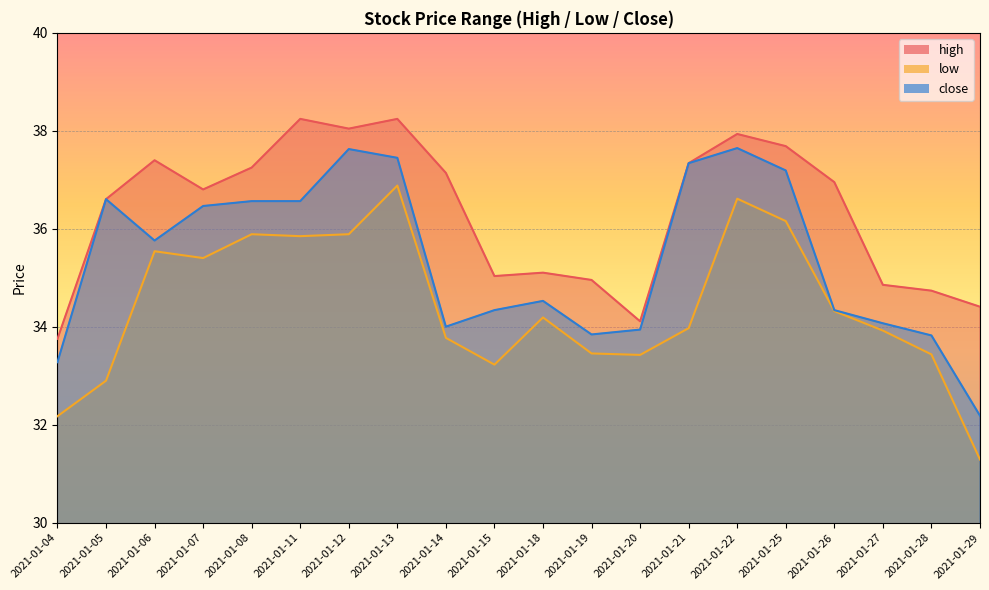

How many lines are shown in the chart?

3